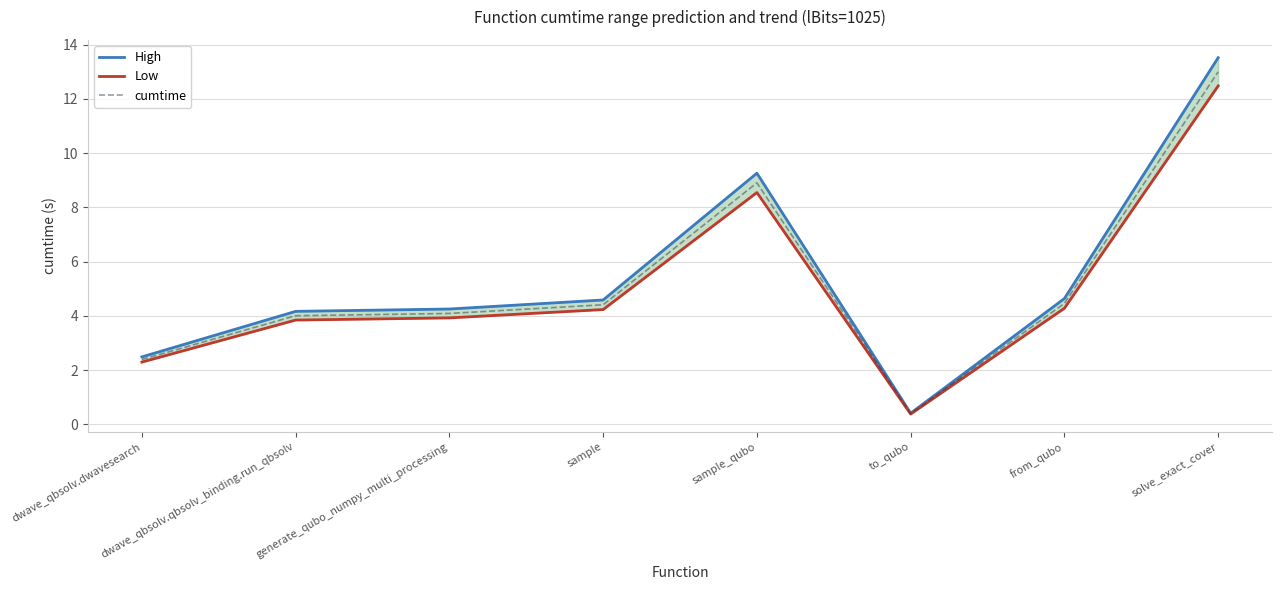

At which category is the sum across all series the highest?

solve_exact_cover